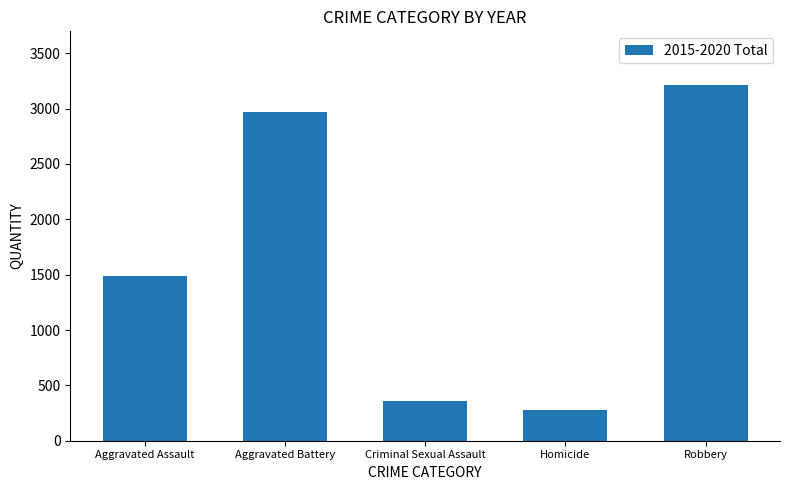

Is it true that the value at Criminal Sexual Assault is 359?

True